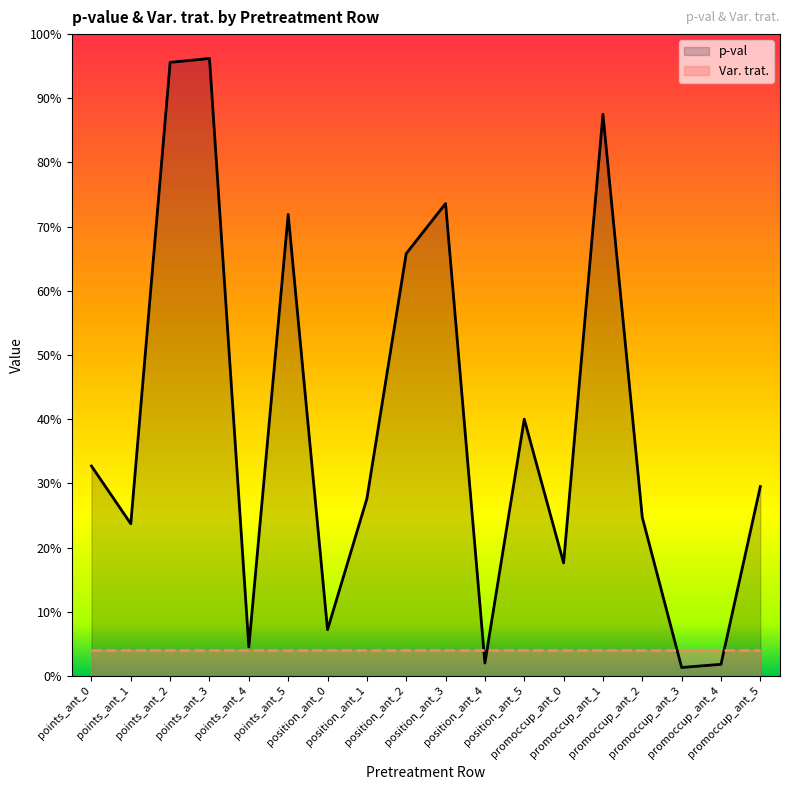

At which category does the chart reach its peak across all series?

points_ant_3